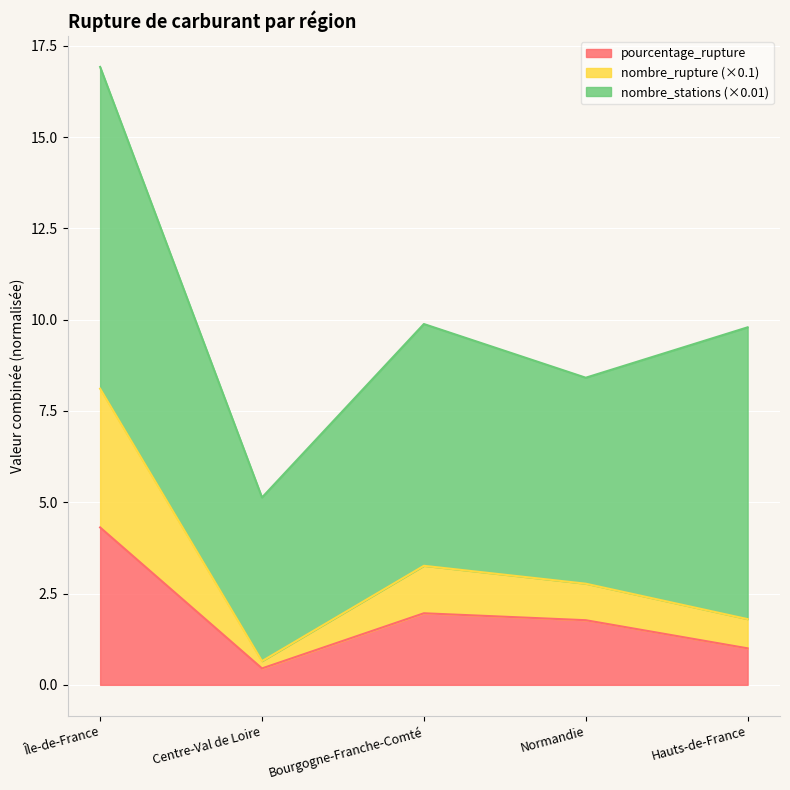

What position from the left is Bourgogne-Franche-Comté?

3